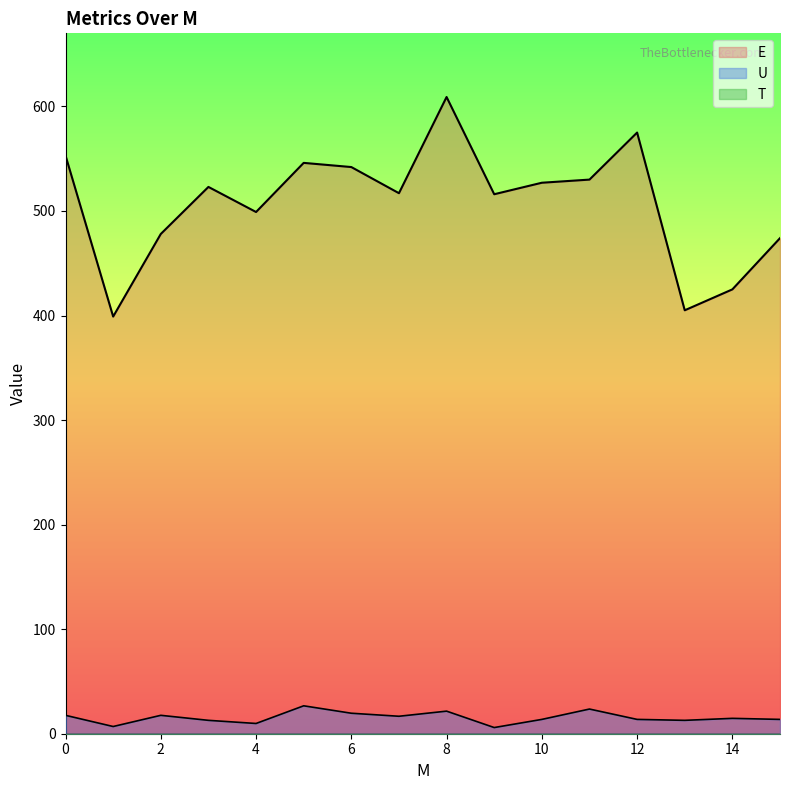

Where is E nearest to the value 504?

4